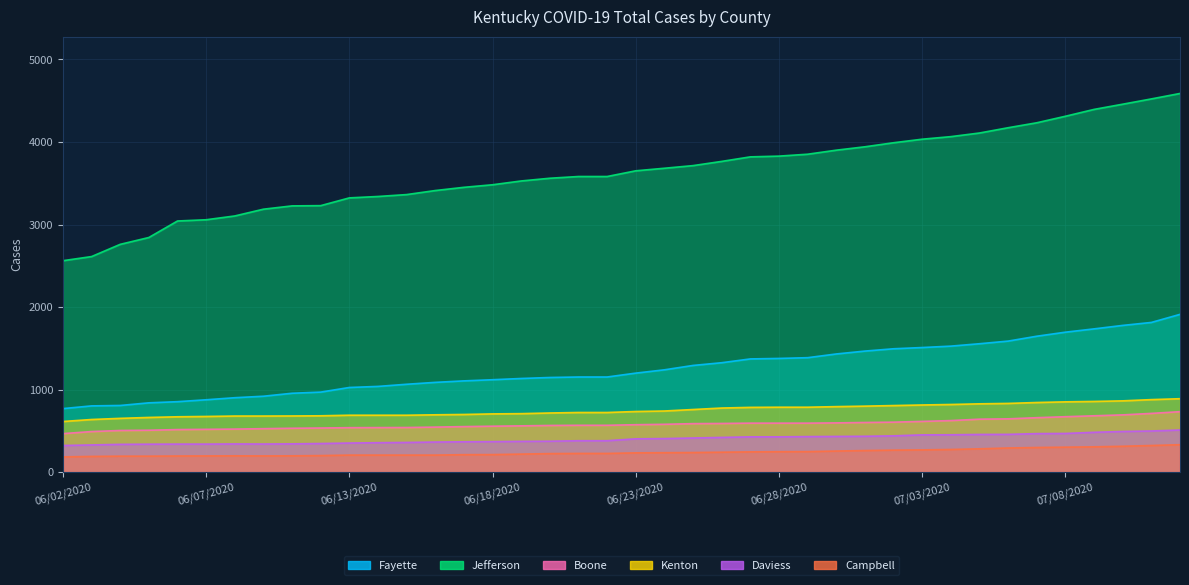

What is the sum of all Jefferson values?

145283